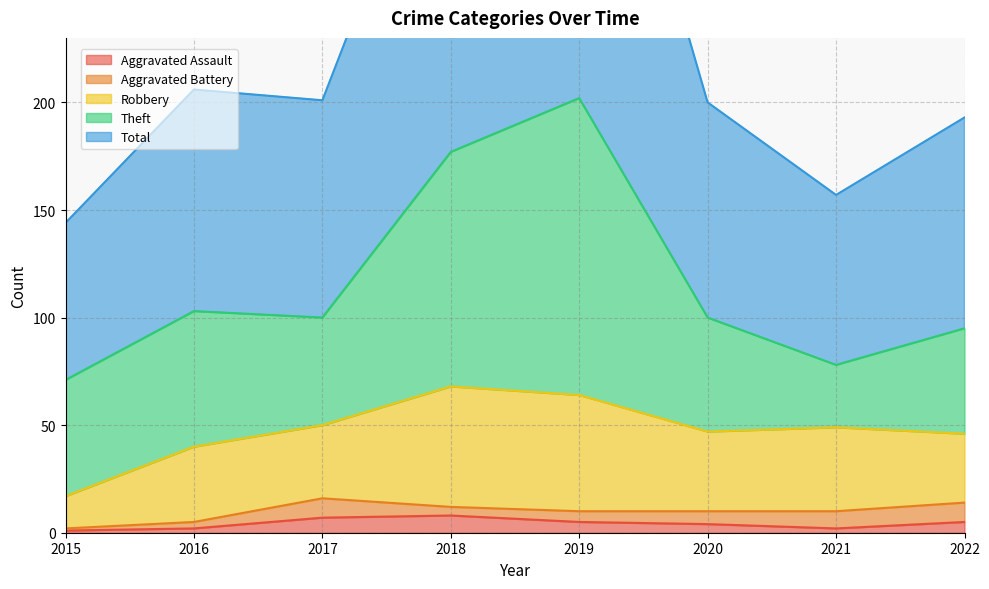

The value of Aggravated Assault at 2018 is 3. True or false?

False